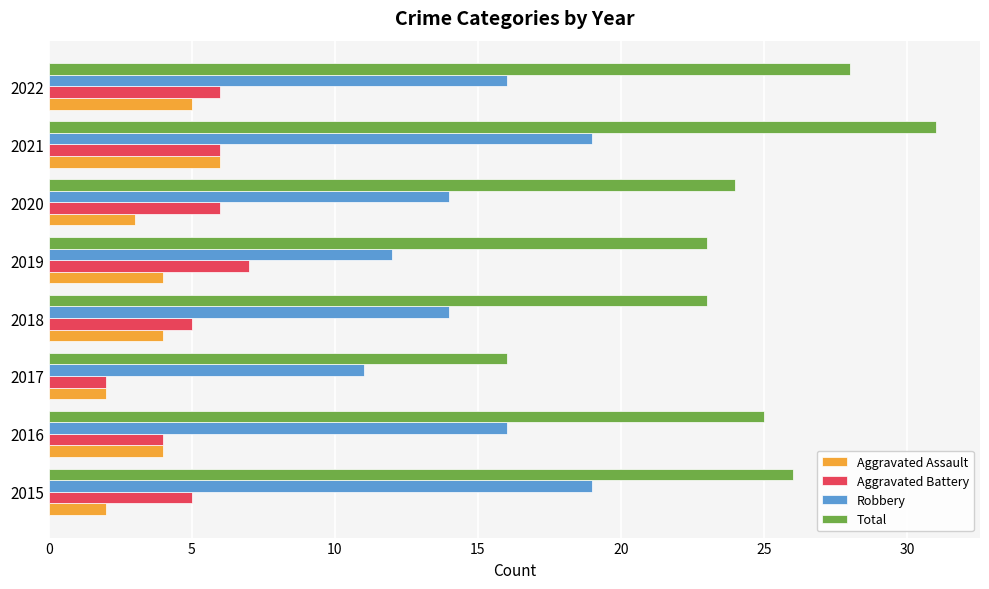

What is the average value of the Aggravated Battery series?

5